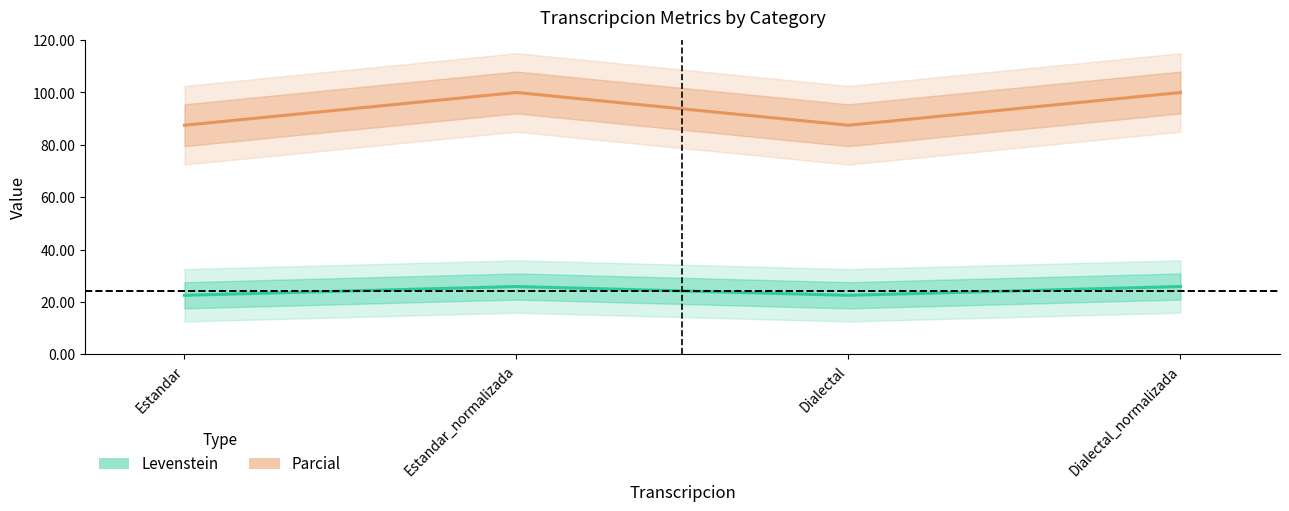

Does the chart have visible grid lines?

No